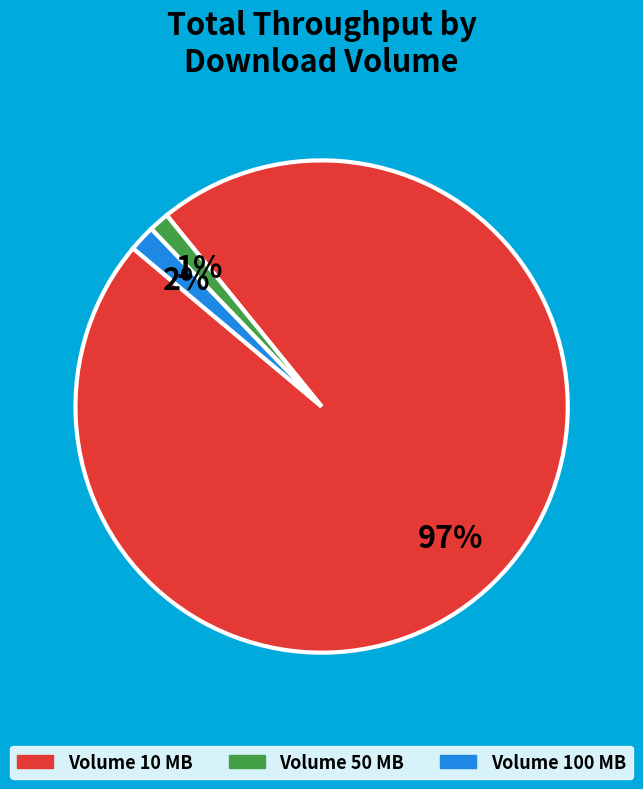

To the nearest percent, what is the average slice percentage?

33%